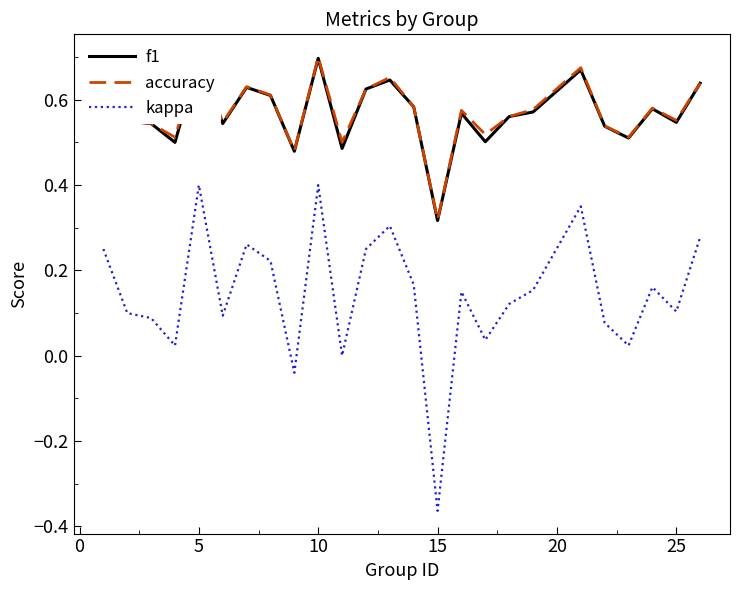

Which series has the largest total across all categories?

accuracy